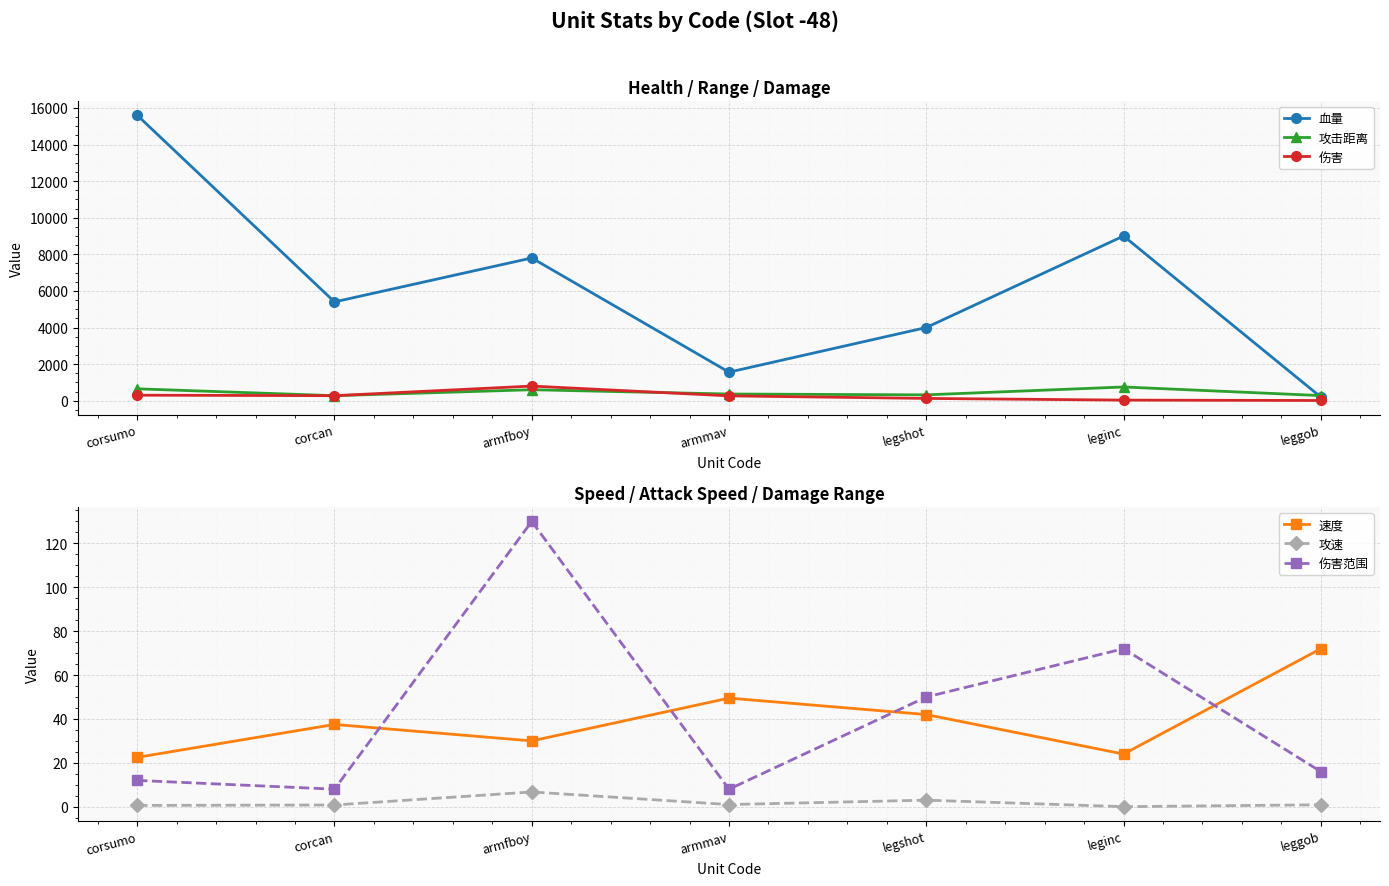

At how many categories does at least one series exceed 8996?

2